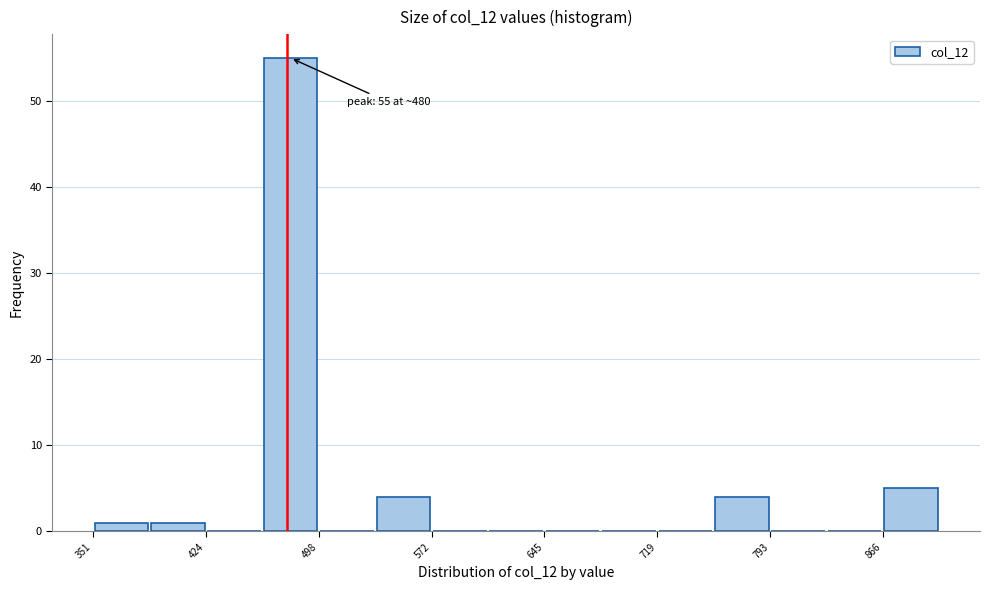

Read against the x-axis, roughly where is the centre of the tallest bar?

480